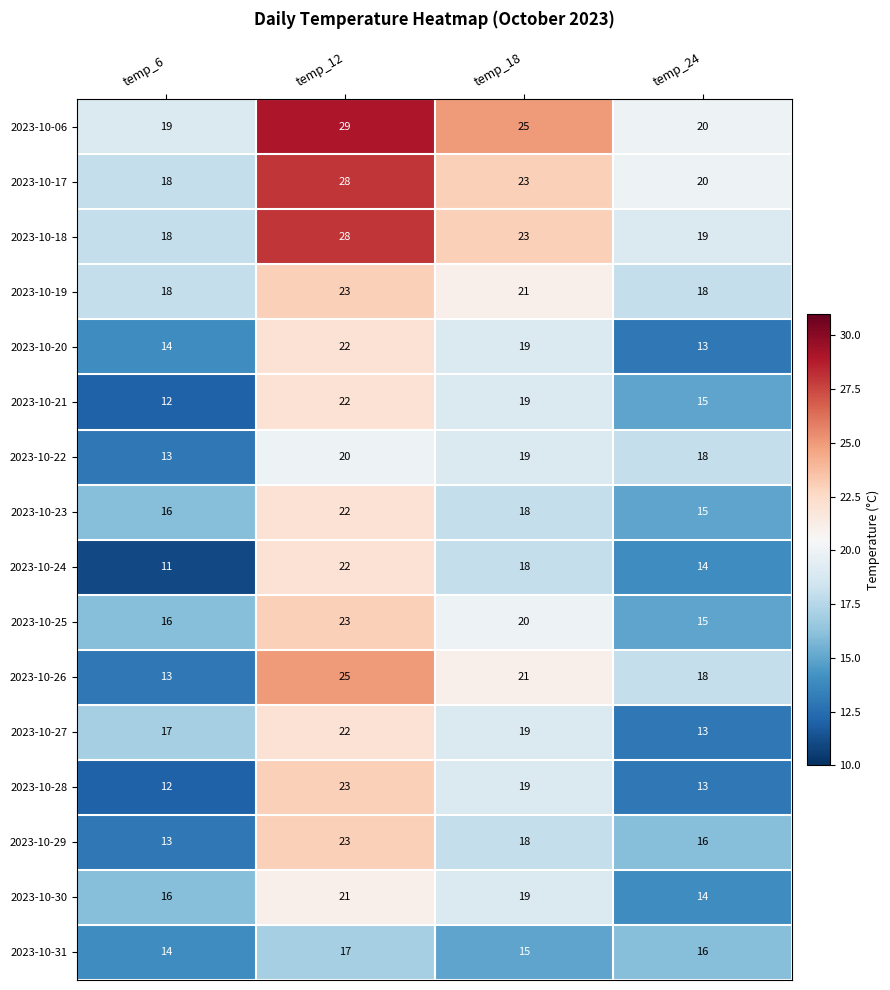

What is the average value of the 2023-10-28 series?

17